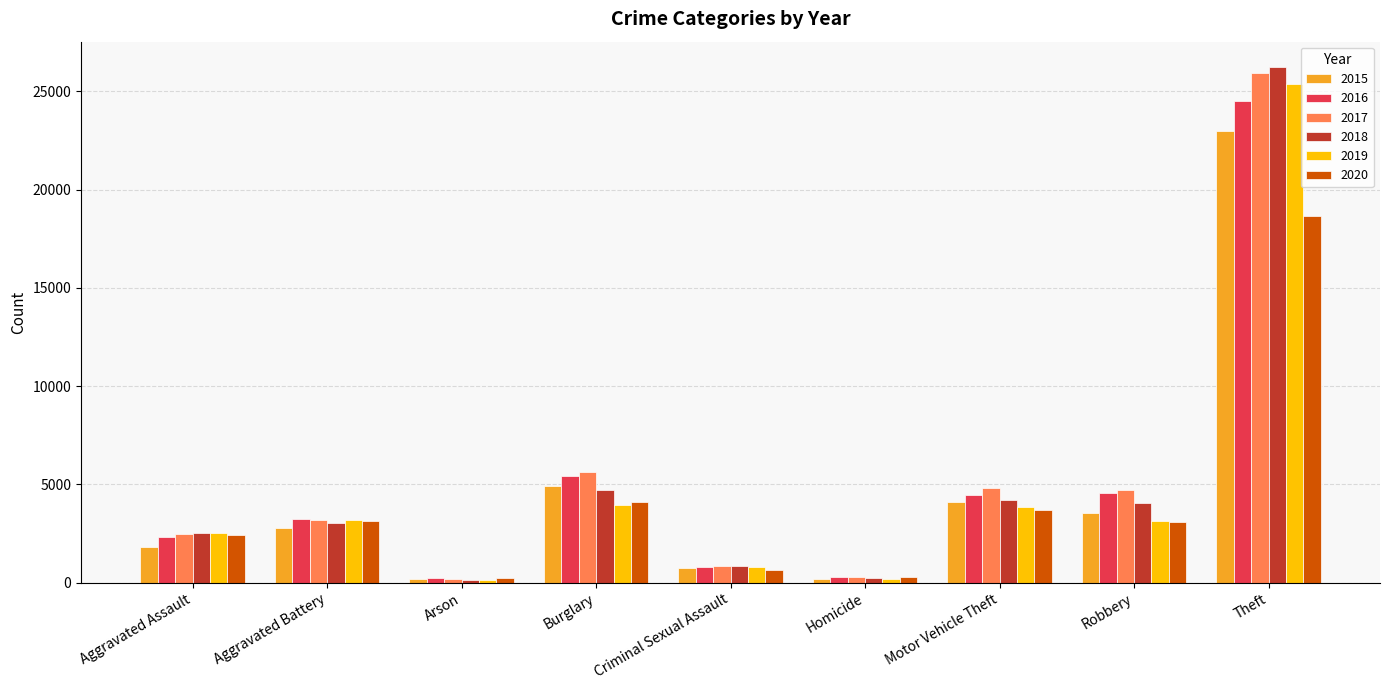

Which series has the largest range (max minus min)?

2018